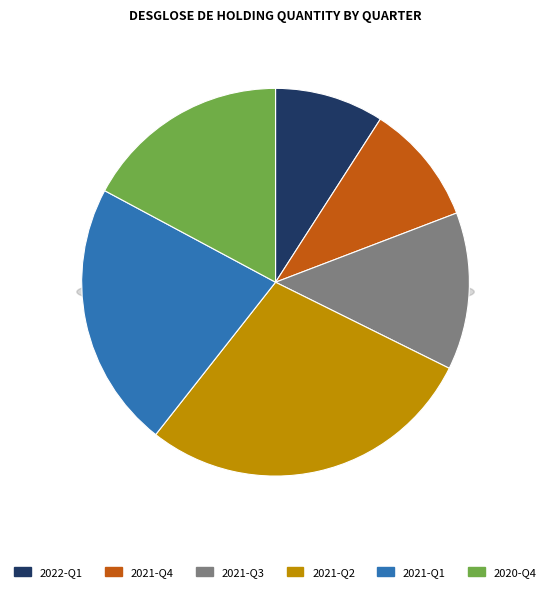

To the nearest percent, what portion does 2021-Q4 represent?

10%